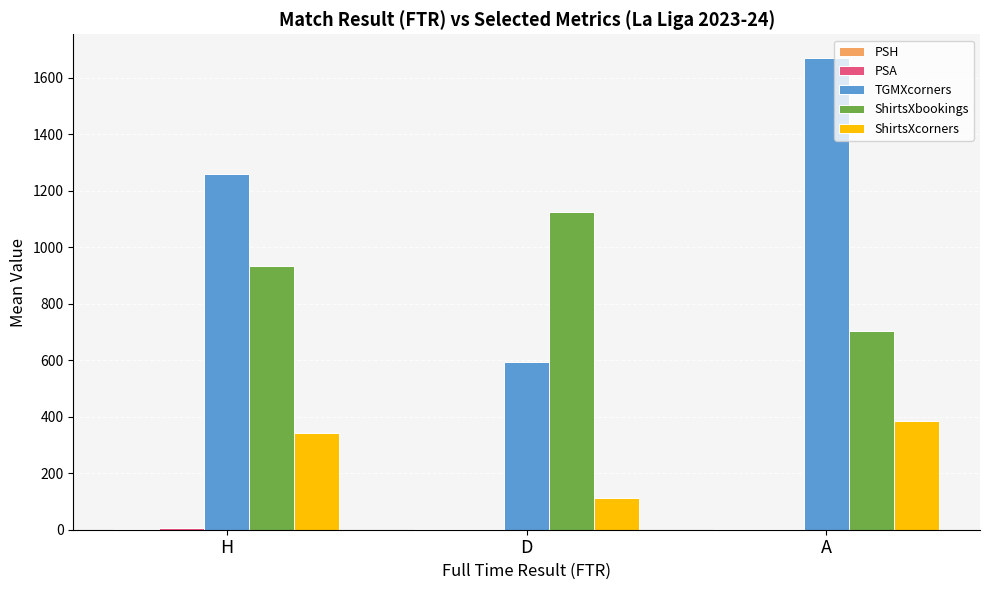

Which series changed the most between H and D?

TGMXcorners